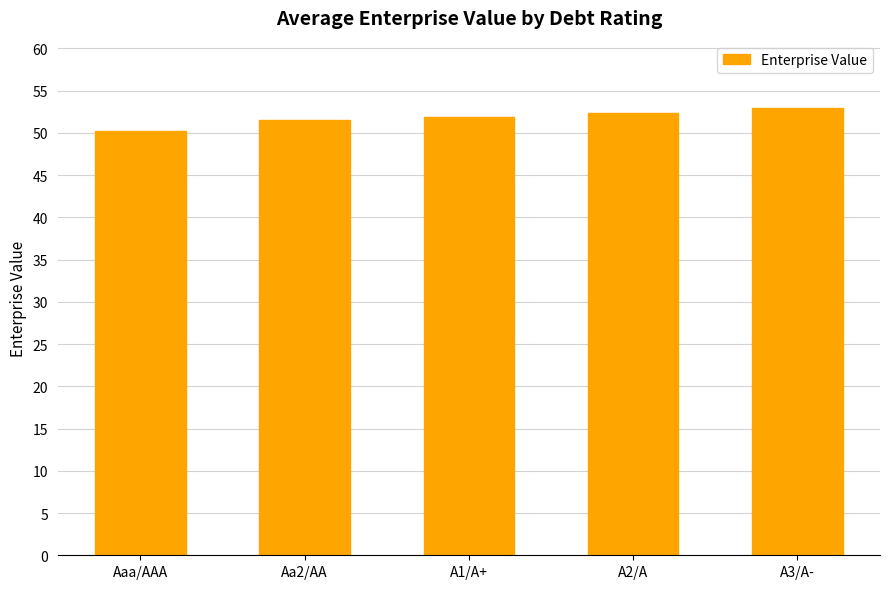

What is the difference between the second highest and minimum values?

2.1